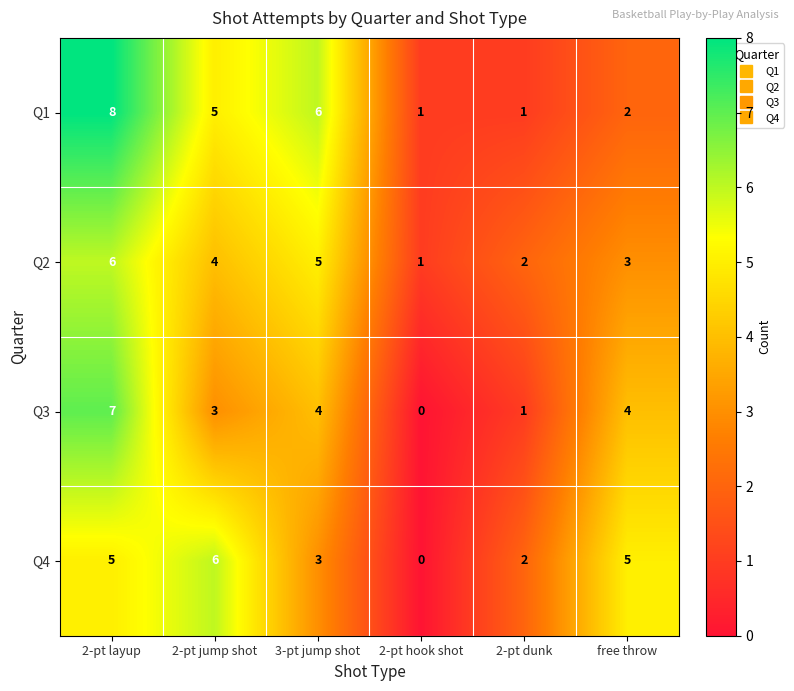

How many data points does each series have?

6